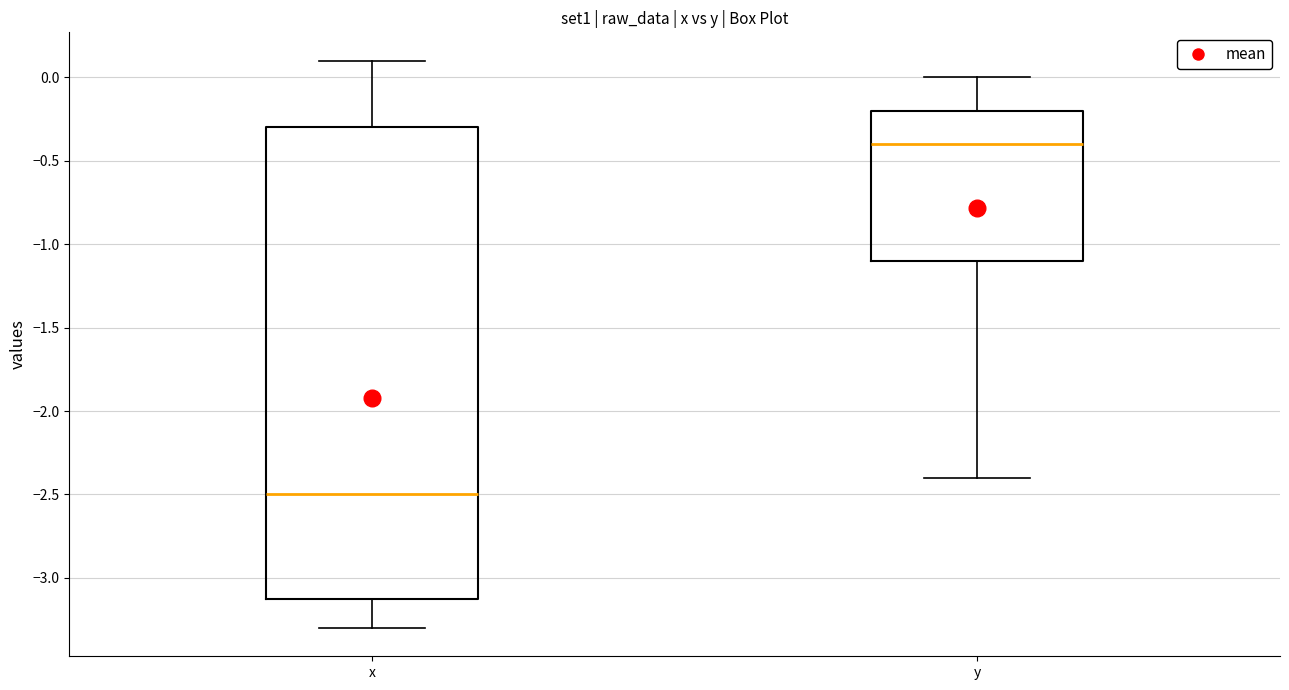

Where does the upper whisker of the box for y end on the y-axis? The values are not printed on the chart, so give them approximately, as read against the axis.

0.0